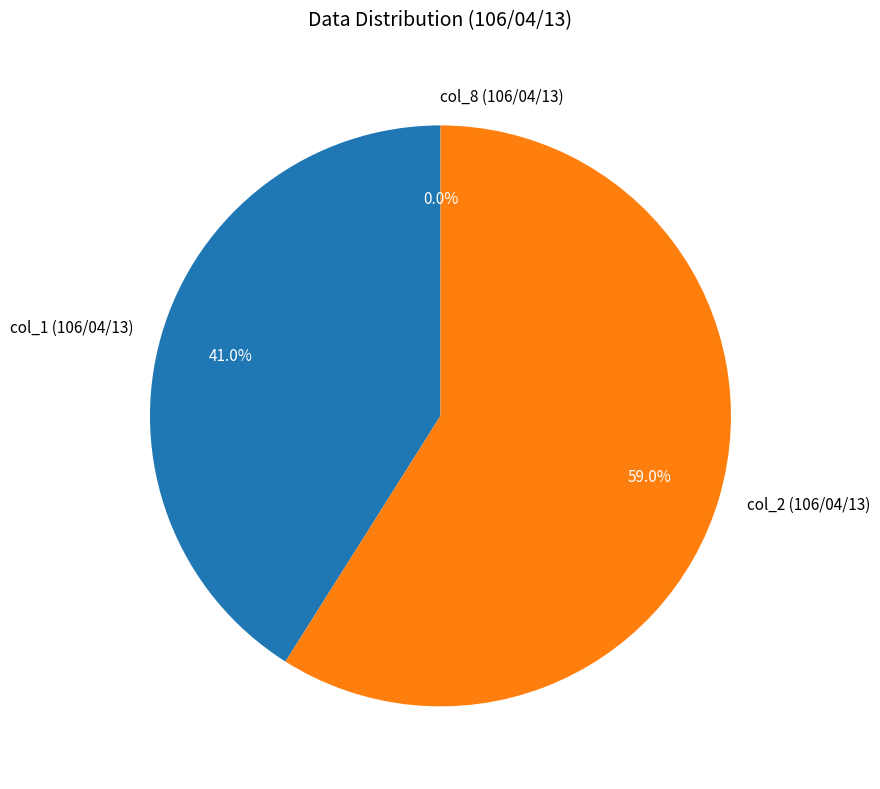

Do col_1 (106/04/13) and col_2 (106/04/13) together represent more than half of the pie?

Yes